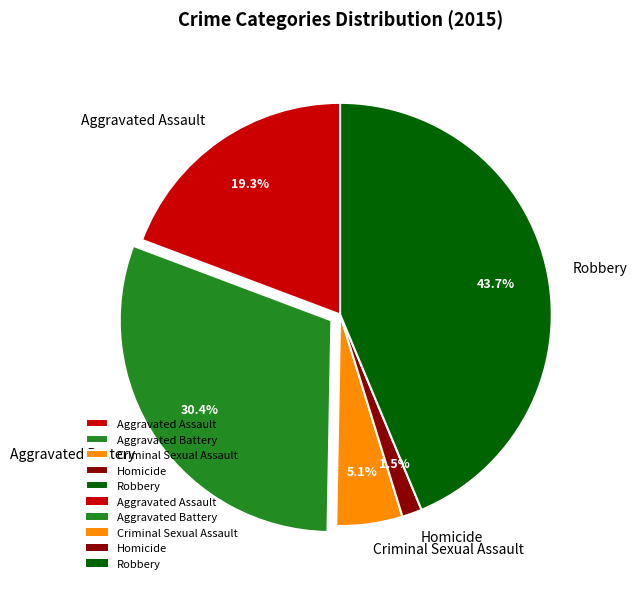

Does Aggravated Battery account for over 50% of the chart?

No